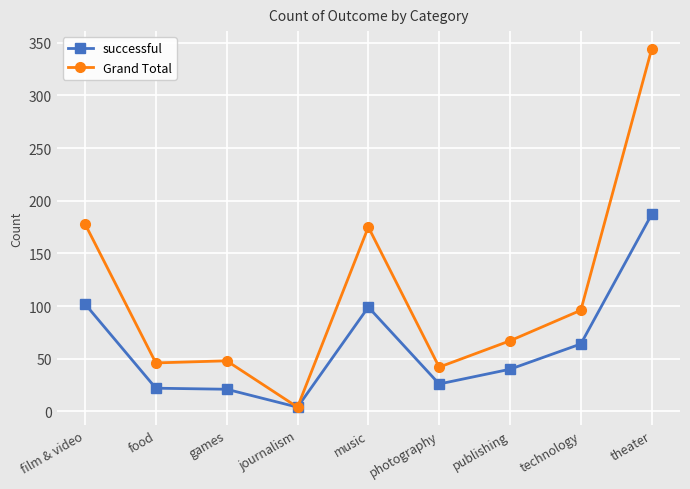

Is it true that Grand Total equals 21 at games?

False